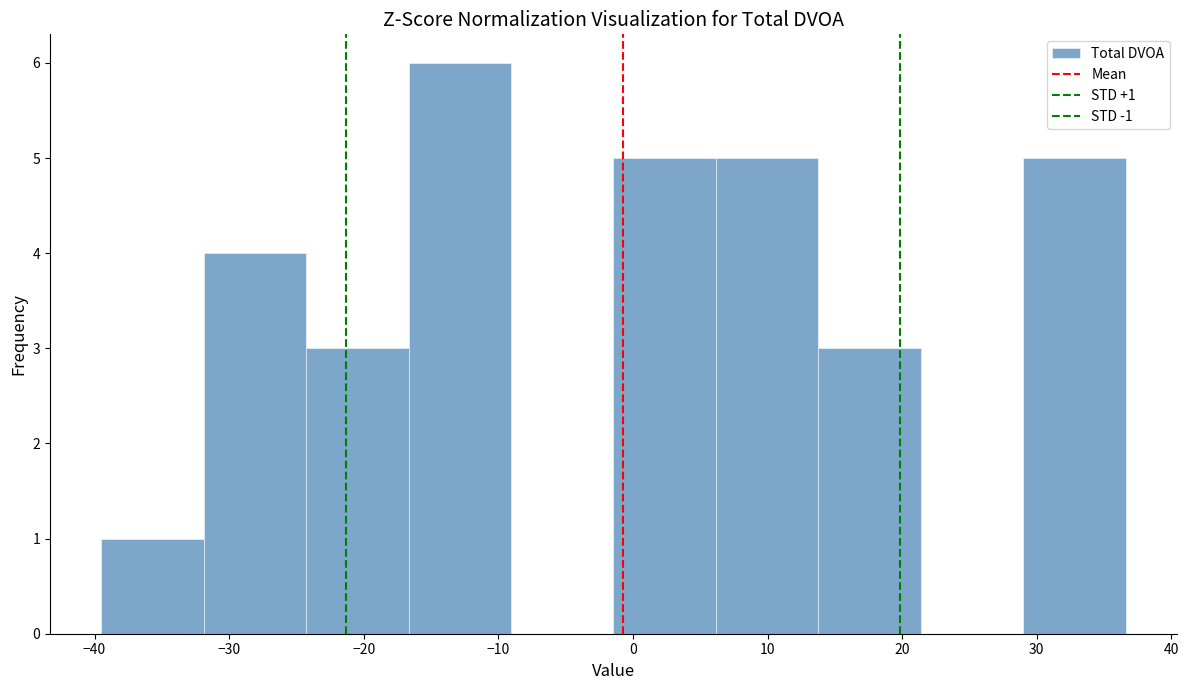

Over which range of the x-axis is the bar tallest?

-17 to -9